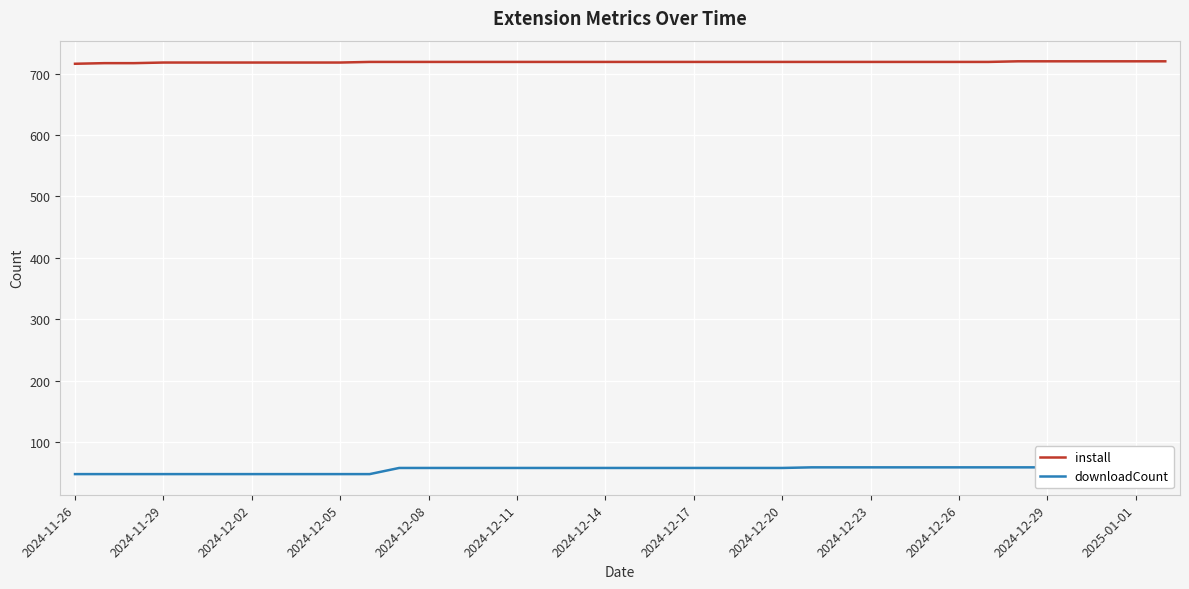

True or false: install has a value of 1001 at 17.

False